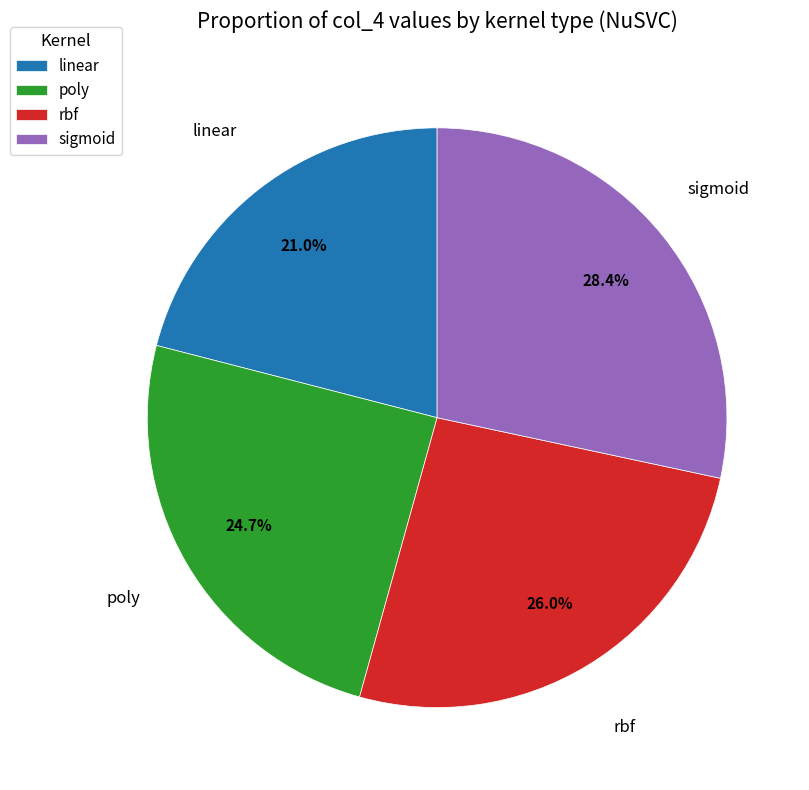

True or false: linear accounts for 21% of the total.

True